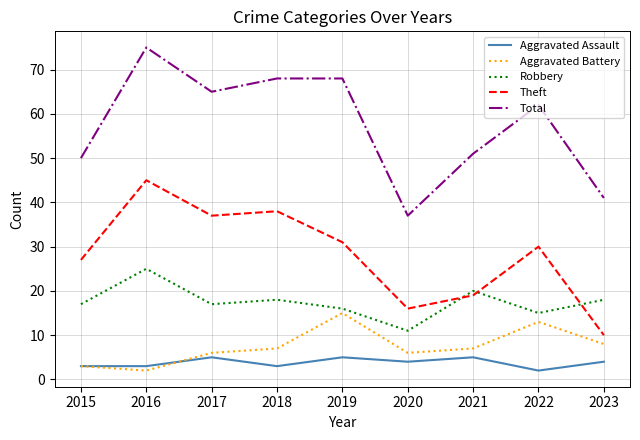

Is it true that Theft equals 46 at 2022?

False